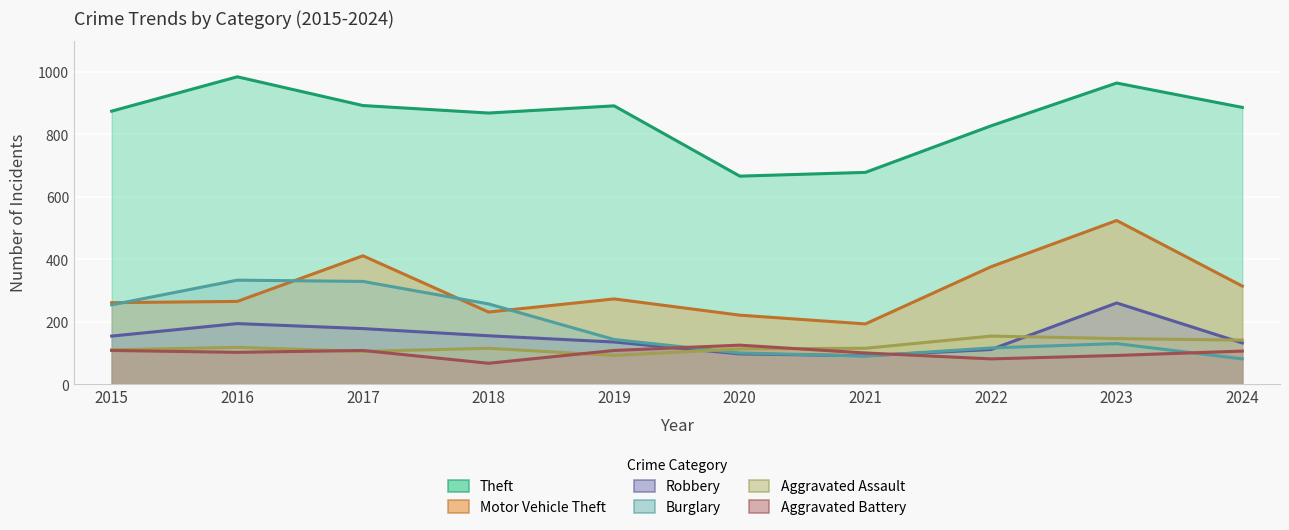

Reading left to right, list all the values displayed in this chart.

Theft: 874	984	892	868	891	666	678	827	964	886
Motor Vehicle Theft: 261	265	411	231	273	221	193	376	524	314
Robbery: 154	194	178	155	135	97	91	111	260	132
Burglary: 254	333	329	257	143	100	90	116	130	81
Aggravated Assault: 110	118	105	115	92	113	115	154	146	141
Aggravated Battery: 108	102	108	67	108	125	100	81	92	106